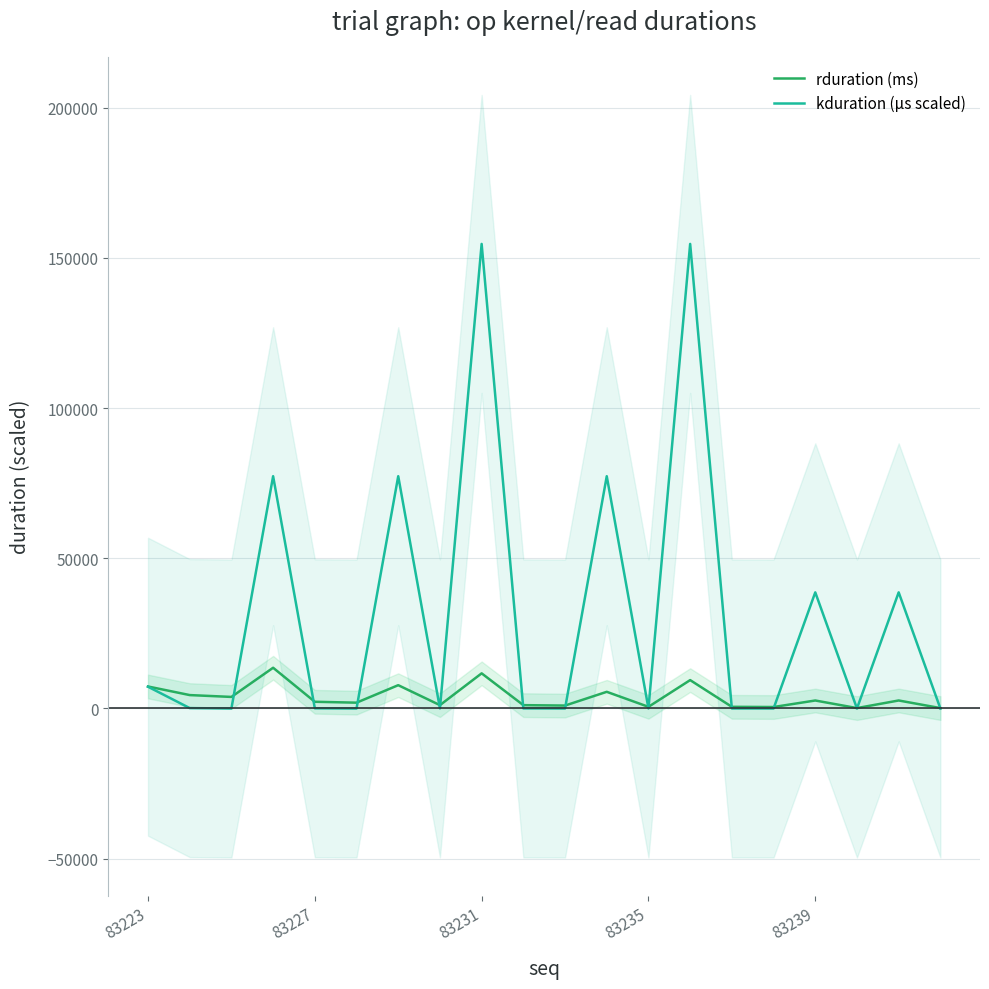

What is the maximum value for kduration (µs scaled)?

154618.8